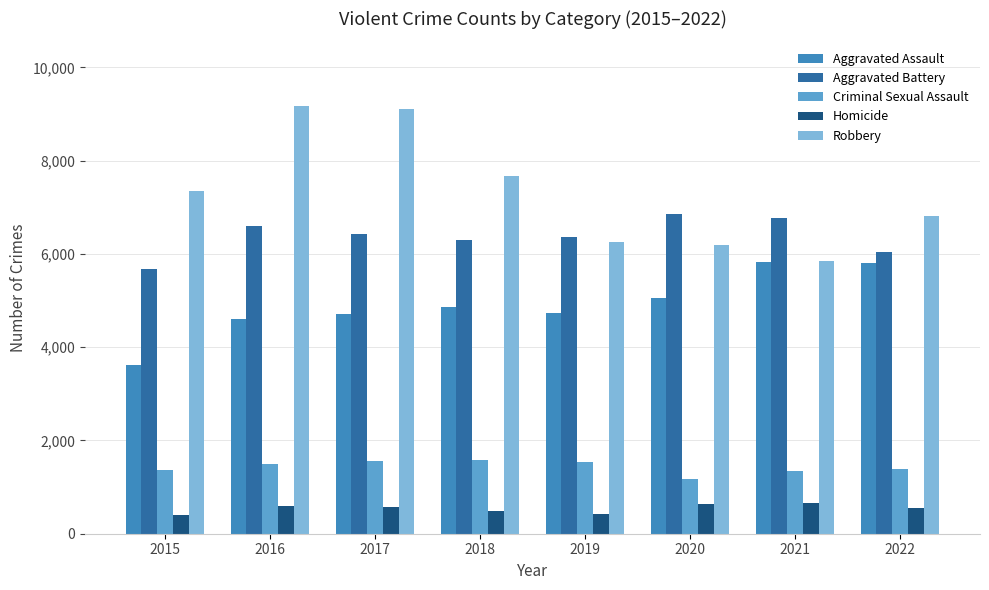

What is the lowest value of the Aggravated Battery series?

5678